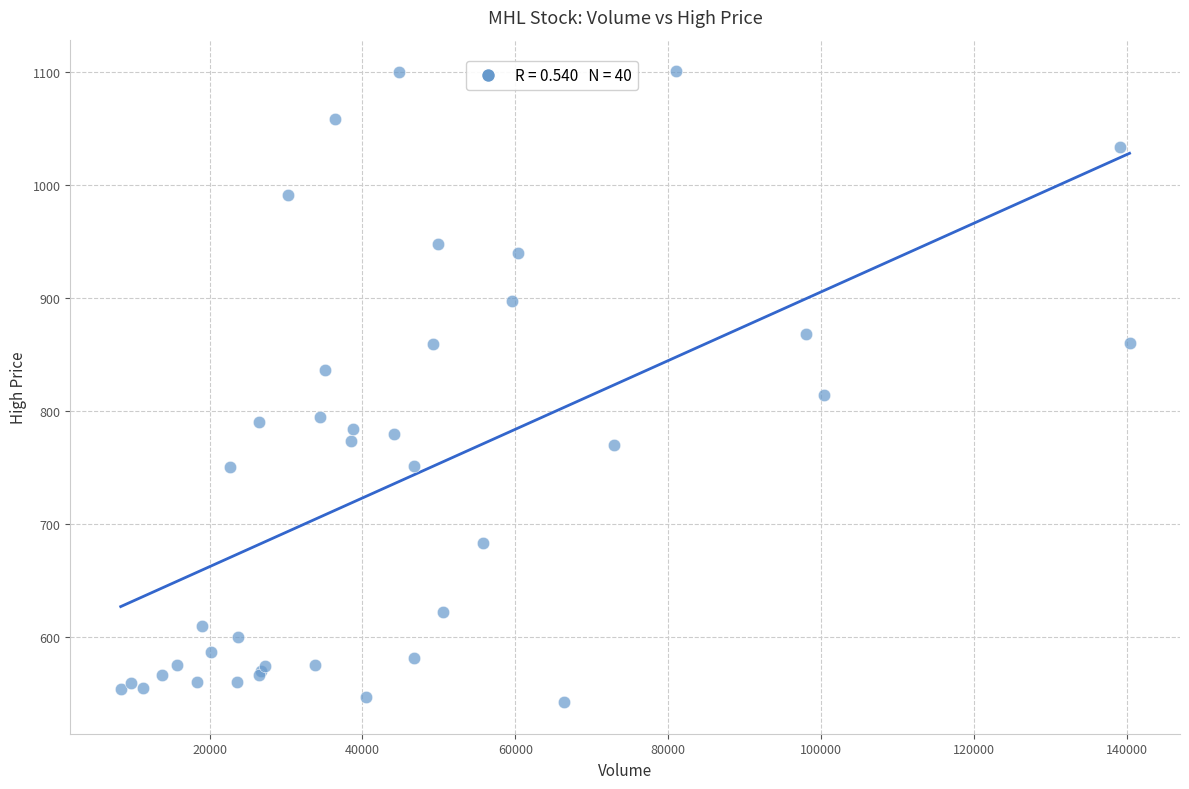

What Y value in the scatter plot is closest to 821?

814.0